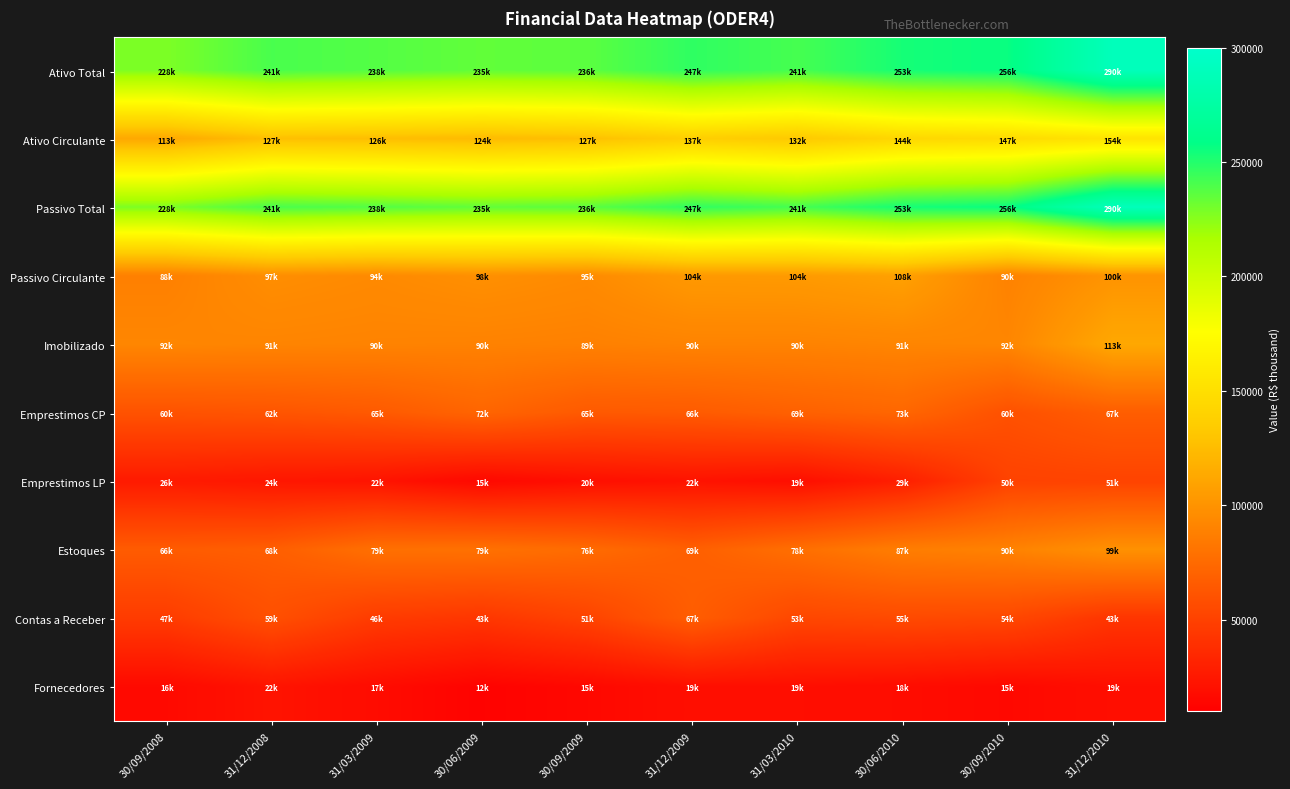

Rank the series at 30/09/2010 from lowest to highest value.

Fornecedores, Emprestimos LP, Contas a Receber, Emprestimos CP, Passivo Circulante, Estoques, Imobilizado, Ativo Circulante, Ativo Total, Passivo Total